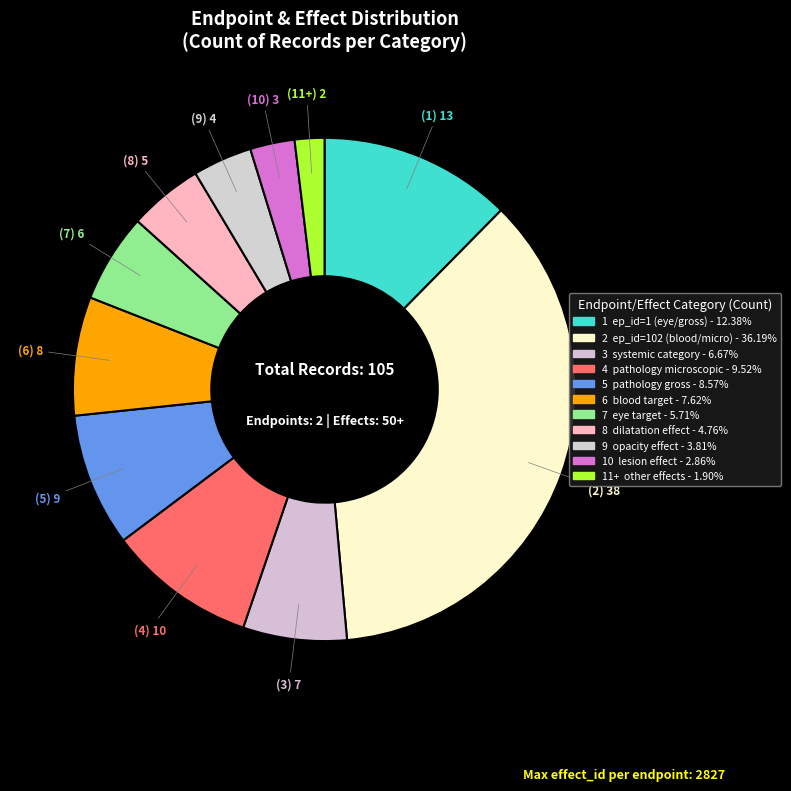

Count the number of slices in the pie.

11